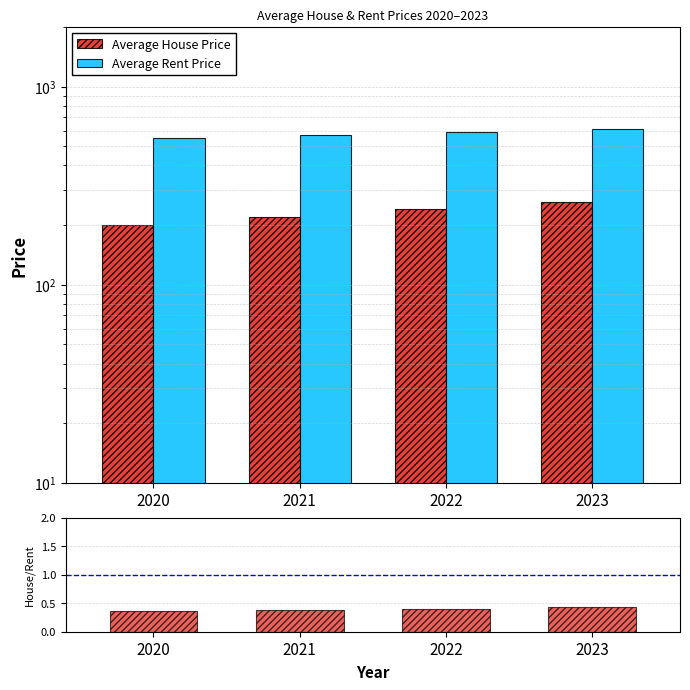

Count the Average Rent Price values in the range 570 to 610.

3